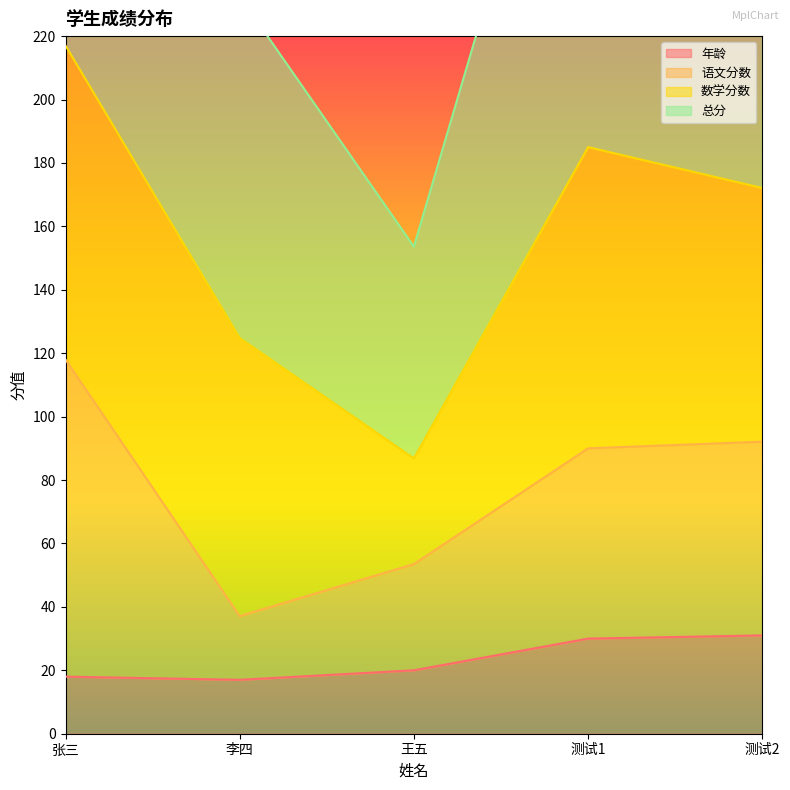

Is it true that 年龄 equals 20 at 王五?

True